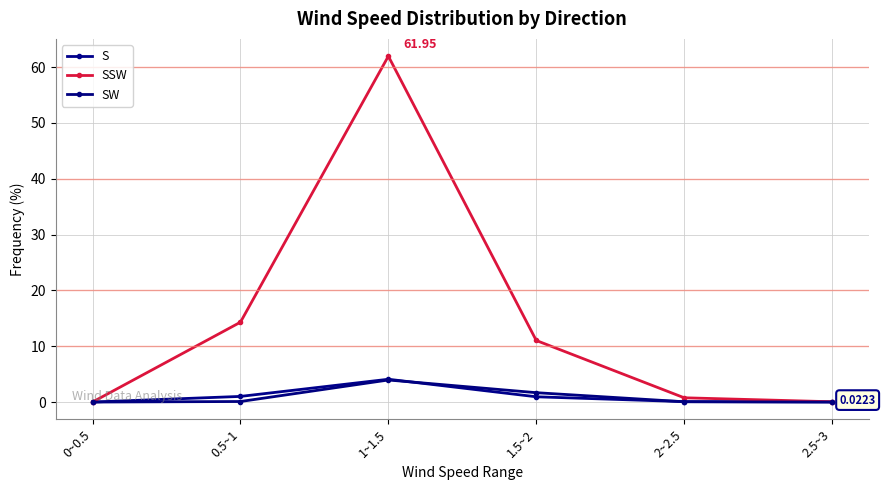

How many lines are shown in the chart?

3